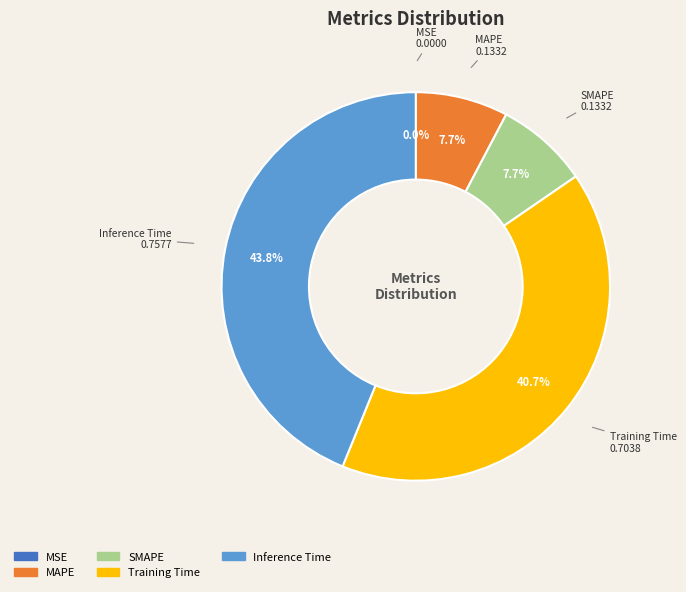

Does Inference Time account for over 50% of the chart?

No